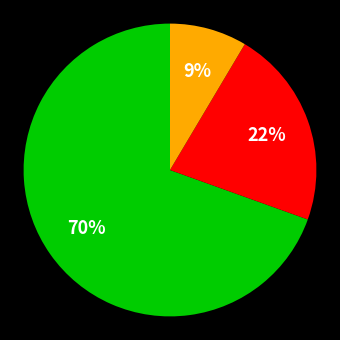

To the nearest percent, what is the average slice percentage?

33%